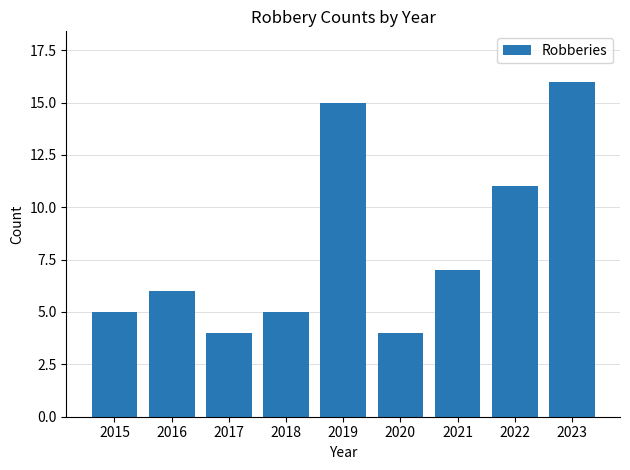

How many values are below 6?

4